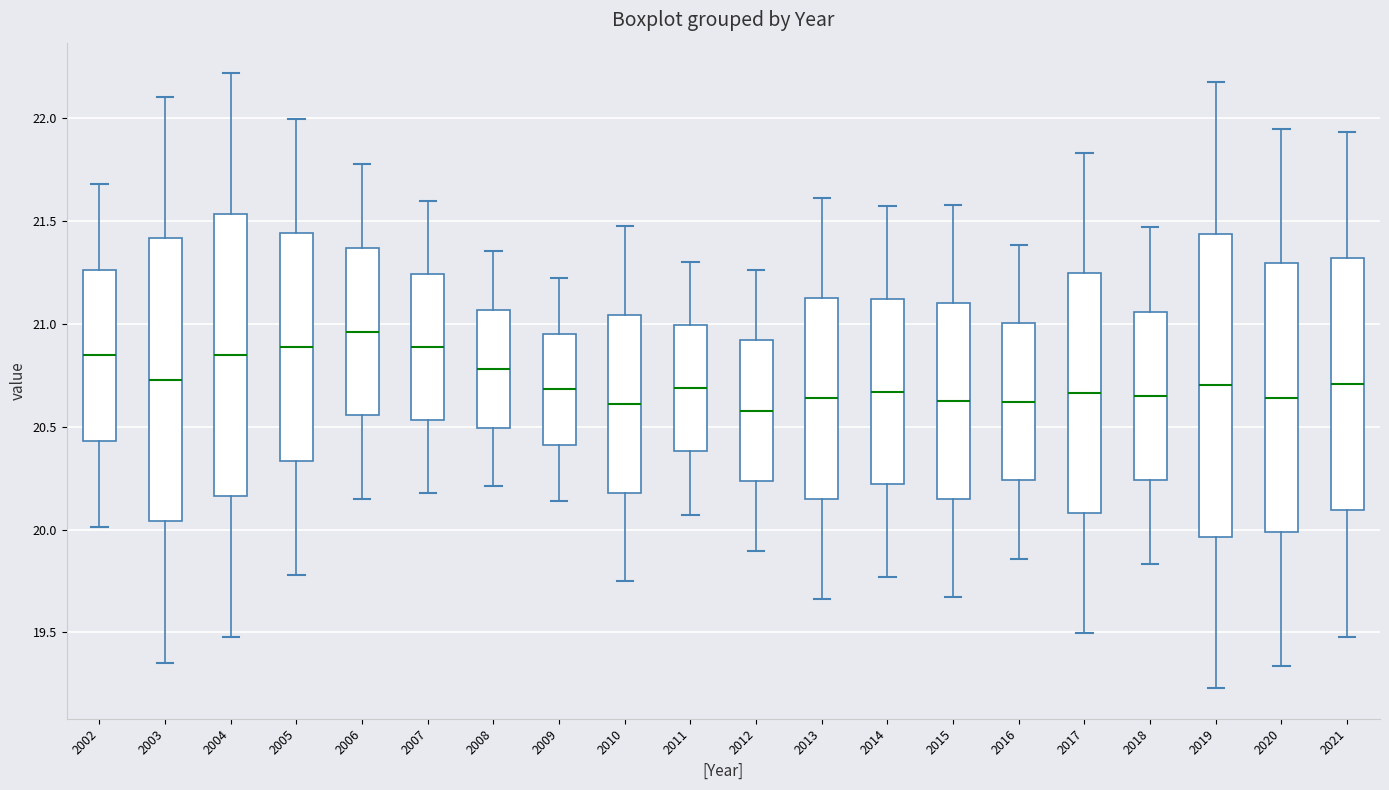

Where does the upper whisker of the box at x = 2005 end on the y-axis? The values are not printed on the chart, so give them approximately, as read against the axis.

22.00